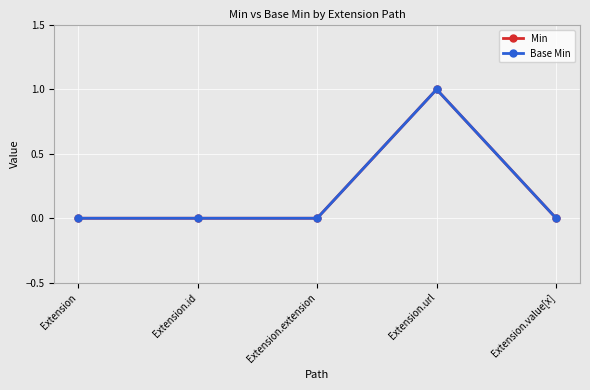

True or false: Base Min and Min cross at least once.

False